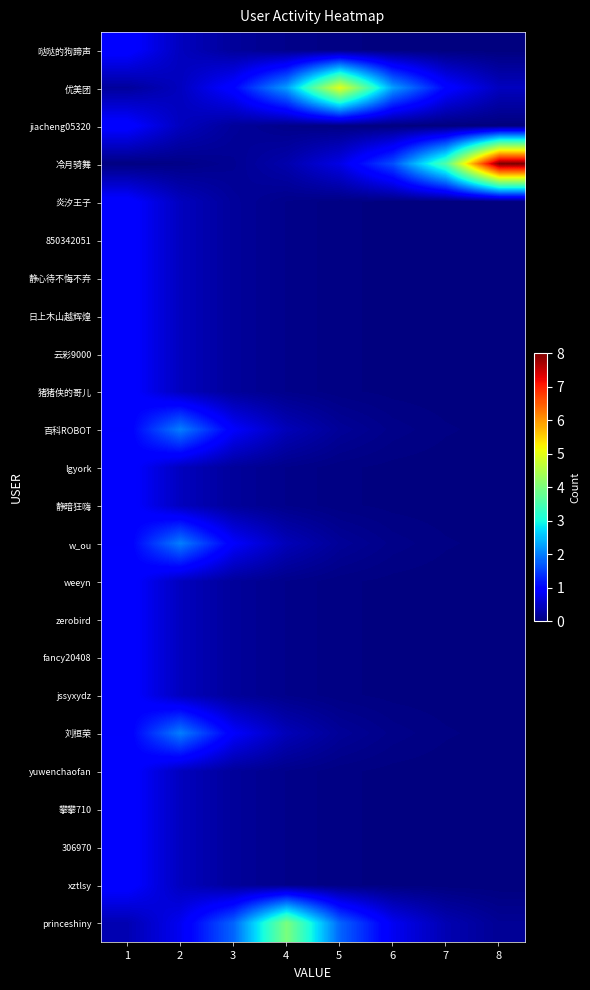

Reading left to right, what are all the values shown in this chart?

哒哒的狗蹄声: 1=1.0	2=0.4	3=0.2	4=0.1	5=0.0	6=0.0	7=0.0	8=0.0
优美团: 1=0.2	2=0.5	3=1.0	4=2.2	5=5.0	6=2.2	7=1.0	8=0.5
jiacheng05320: 1=1.0	2=0.4	3=0.2	4=0.1	5=0.0	6=0.0	7=0.0	8=0.0
冷月骑舞: 1=0.0	2=0.1	3=0.1	4=0.3	5=0.7	6=1.6	7=3.6	8=8.0
炎汐王子: 1=1.0	2=0.4	3=0.2	4=0.1	5=0.0	6=0.0	7=0.0	8=0.0
850342051: 1=1.0	2=0.4	3=0.2	4=0.1	5=0.0	6=0.0	7=0.0	8=0.0
静心待不悔不弃: 1=1.0	2=0.4	3=0.2	4=0.1	5=0.0	6=0.0	7=0.0	8=0.0
日上木山越辉煌: 1=1.0	2=0.4	3=0.2	4=0.1	5=0.0	6=0.0	7=0.0	8=0.0
云彩9000: 1=1.0	2=0.4	3=0.2	4=0.1	5=0.0	6=0.0	7=0.0	8=0.0
猪猪侠的哥儿: 1=1.0	2=0.4	3=0.2	4=0.1	5=0.0	6=0.0	7=0.0	8=0.0
百科ROBOT: 1=0.9	2=2.0	3=0.9	4=0.4	5=0.2	6=0.1	7=0.0	8=0.0
lgyork: 1=1.0	2=0.4	3=0.2	4=0.1	5=0.0	6=0.0	7=0.0	8=0.0
静暗狂嗨: 1=1.0	2=0.4	3=0.2	4=0.1	5=0.0	6=0.0	7=0.0	8=0.0
w_ou: 1=0.9	2=2.0	3=0.9	4=0.4	5=0.2	6=0.1	7=0.0	8=0.0
weeyn: 1=1.0	2=0.4	3=0.2	4=0.1	5=0.0	6=0.0	7=0.0	8=0.0
zerobird: 1=1.0	2=0.4	3=0.2	4=0.1	5=0.0	6=0.0	7=0.0	8=0.0
fancy20408: 1=1.0	2=0.4	3=0.2	4=0.1	5=0.0	6=0.0	7=0.0	8=0.0
jssyxydz: 1=1.0	2=0.4	3=0.2	4=0.1	5=0.0	6=0.0	7=0.0	8=0.0
刘桓荣: 1=0.9	2=2.0	3=0.9	4=0.4	5=0.2	6=0.1	7=0.0	8=0.0
yuwenchaofan: 1=1.0	2=0.4	3=0.2	4=0.1	5=0.0	6=0.0	7=0.0	8=0.0
攀攀710: 1=1.0	2=0.4	3=0.2	4=0.1	5=0.0	6=0.0	7=0.0	8=0.0
306970: 1=1.0	2=0.4	3=0.2	4=0.1	5=0.0	6=0.0	7=0.0	8=0.0
xztlsy: 1=1.0	2=0.4	3=0.2	4=0.1	5=0.0	6=0.0	7=0.0	8=0.0
princeshiny: 1=0.4	2=0.8	3=1.8	4=4.0	5=1.8	6=0.8	7=0.4	8=0.2